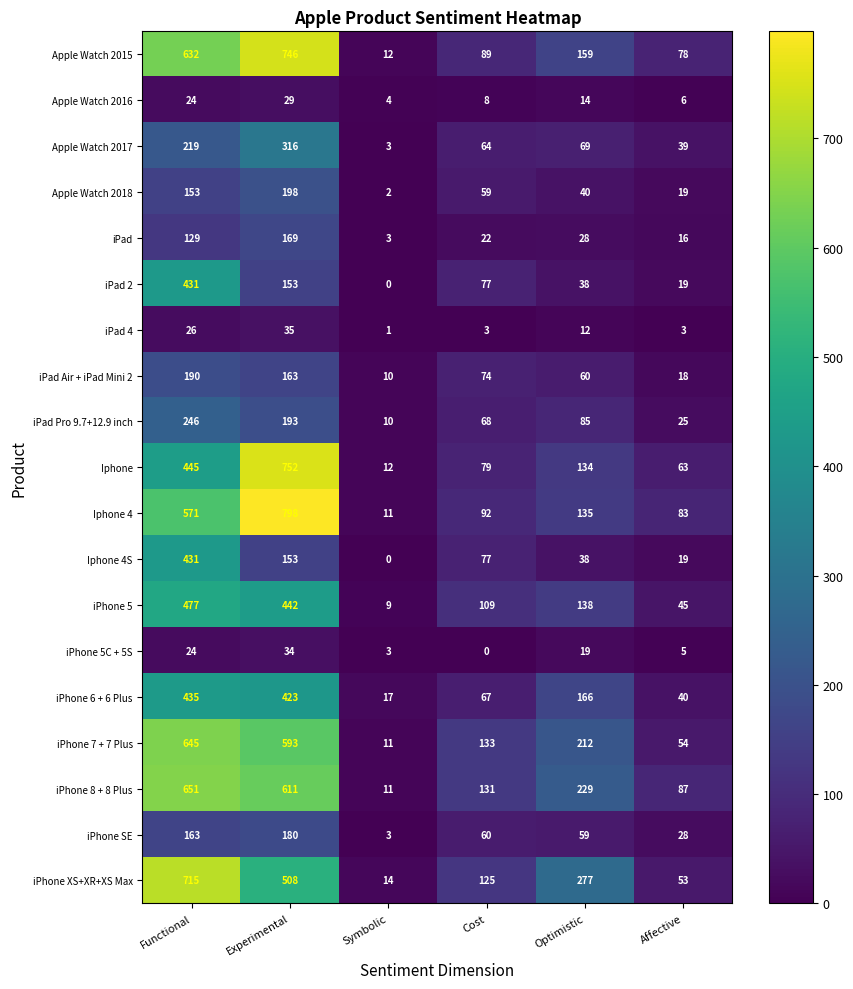

Rank the categories by iPhone 5C + 5S value from lowest to highest.

Cost, Symbolic, Affective, Optimistic, Functional, Experimental